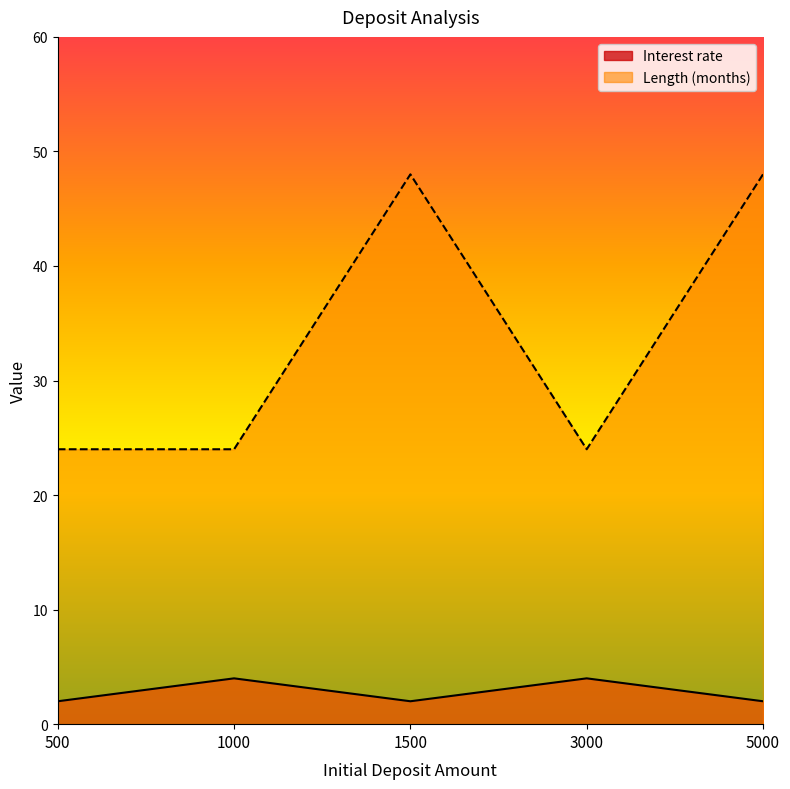

What is the average value of the Interest rate series?

3